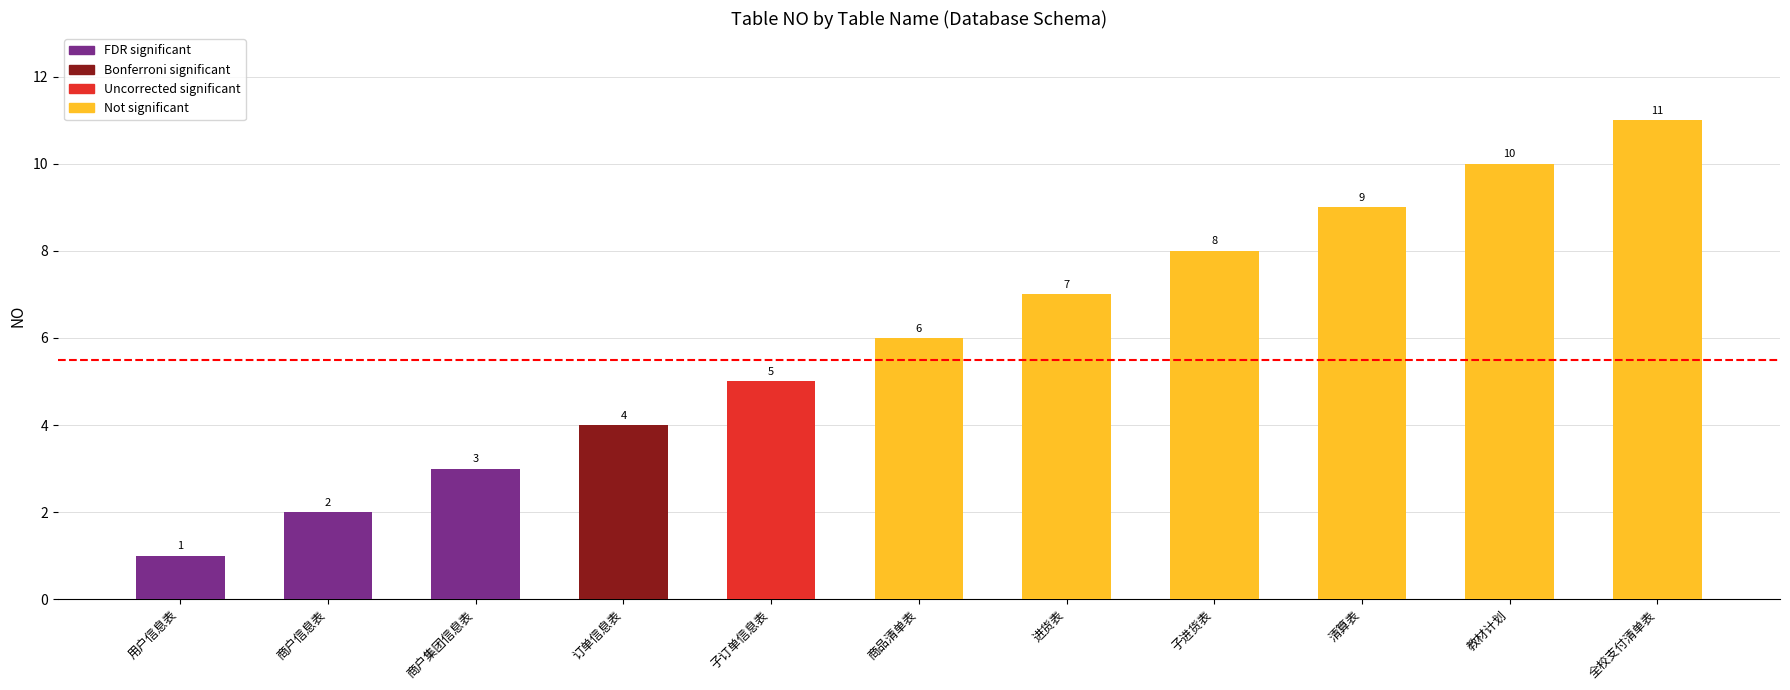

Rank the categories by value from lowest to highest.

用户信息表, 商户信息表, 商户集团信息表, 订单信息表, 子订单信息表, 商品清单表, 进货表, 子进货表, 清算表, 教材计划, 全校支付清单表